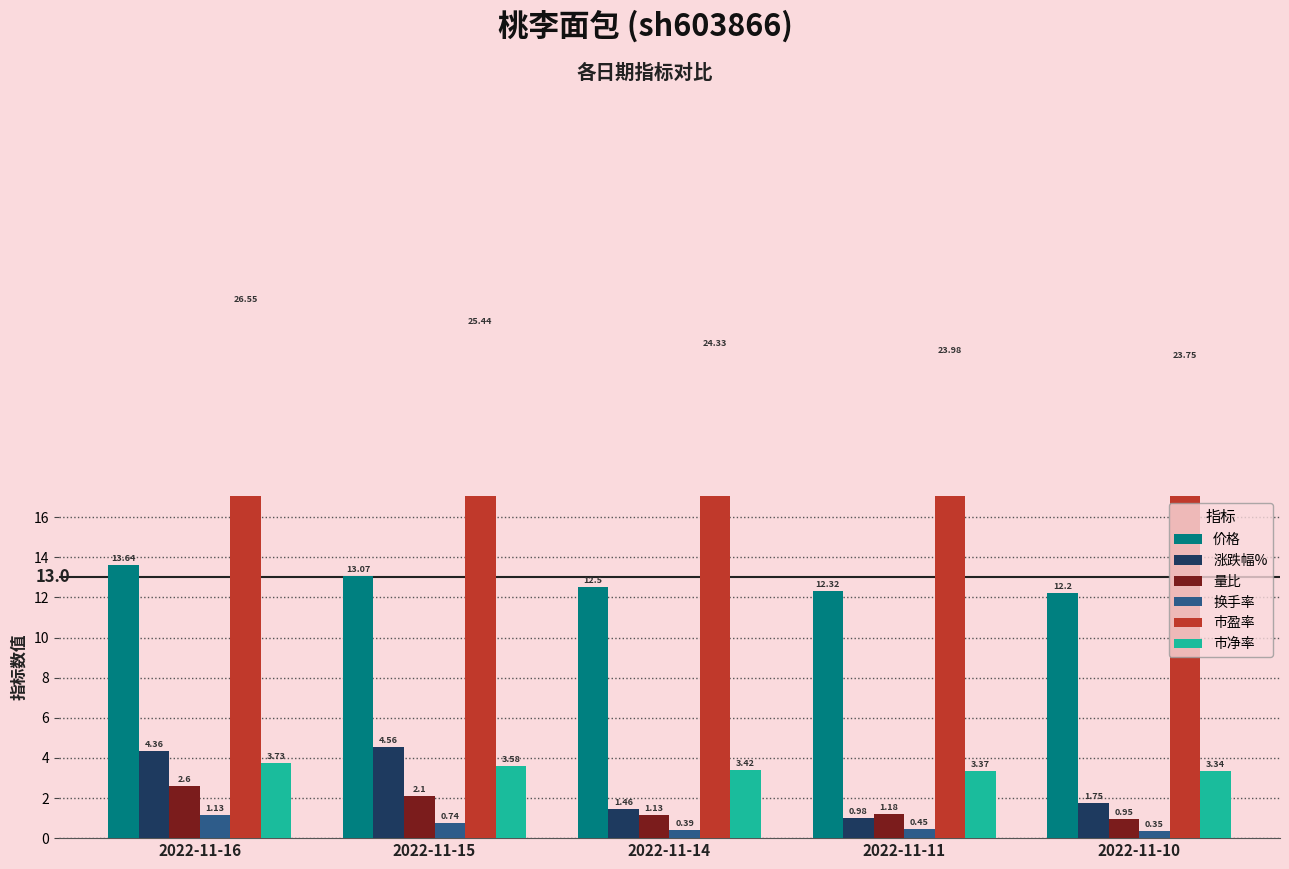

How many 市净率 values are between 3 and 4?

5